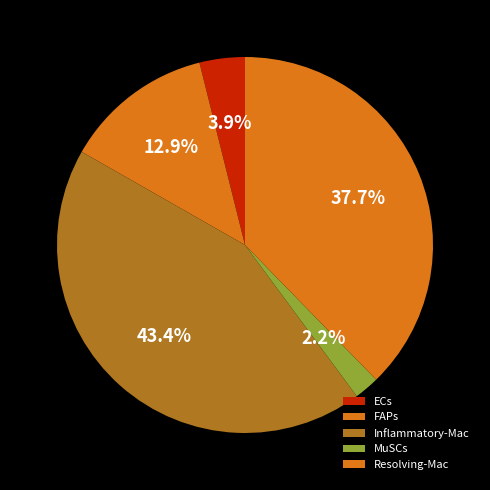

What is the total percentage of MuSCs and FAPs?

15.0%